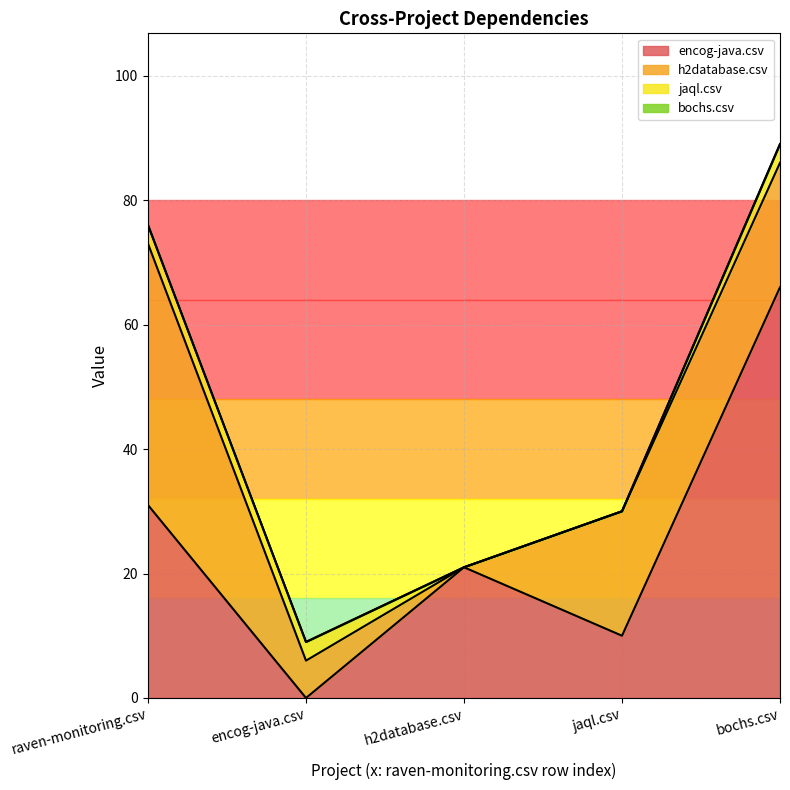

Reading left to right, list all the values displayed in this chart.

encog-java.csv: raven-monitoring.csv=31	encog-java.csv=0	h2database.csv=21	jaql.csv=10	bochs.csv=66
h2database.csv: raven-monitoring.csv=42	encog-java.csv=6	h2database.csv=0	jaql.csv=20	bochs.csv=20
jaql.csv: raven-monitoring.csv=3	encog-java.csv=3	h2database.csv=0	jaql.csv=0	bochs.csv=3
bochs.csv: raven-monitoring.csv=0	encog-java.csv=0	h2database.csv=0	jaql.csv=0	bochs.csv=0